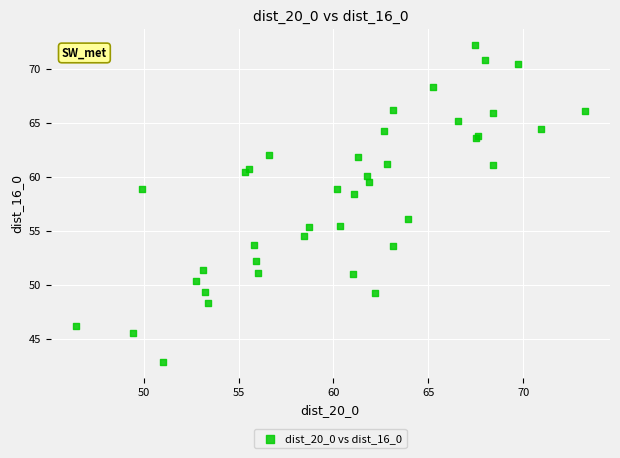

What Y value in the scatter plot is closest to 57?

56.1